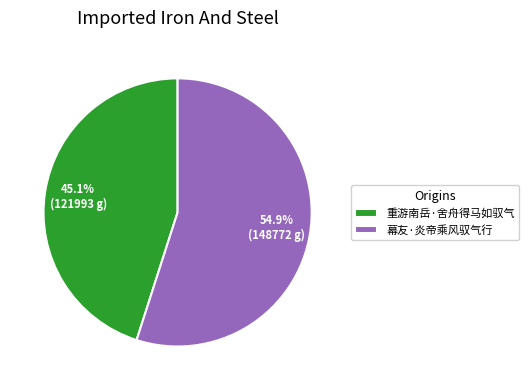

True or false: 重游南岳·舍舟得马如驭气 accounts for 45% of the total.

True